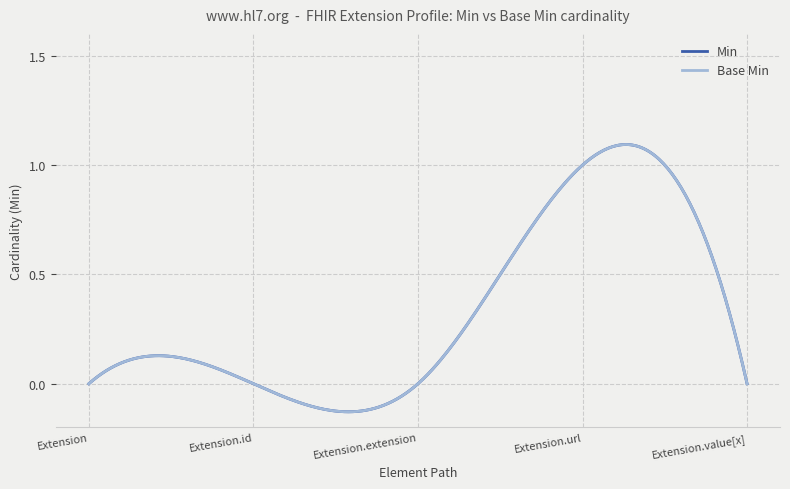

True or false: Min has more than 2 points higher than both neighbors.

False